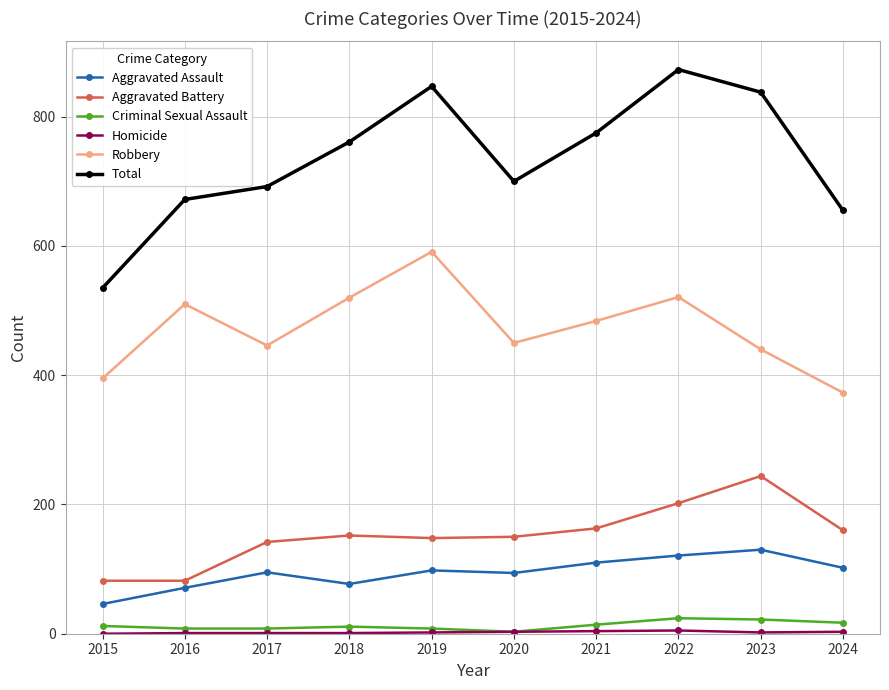

Which series has the widest spread of values?

Total